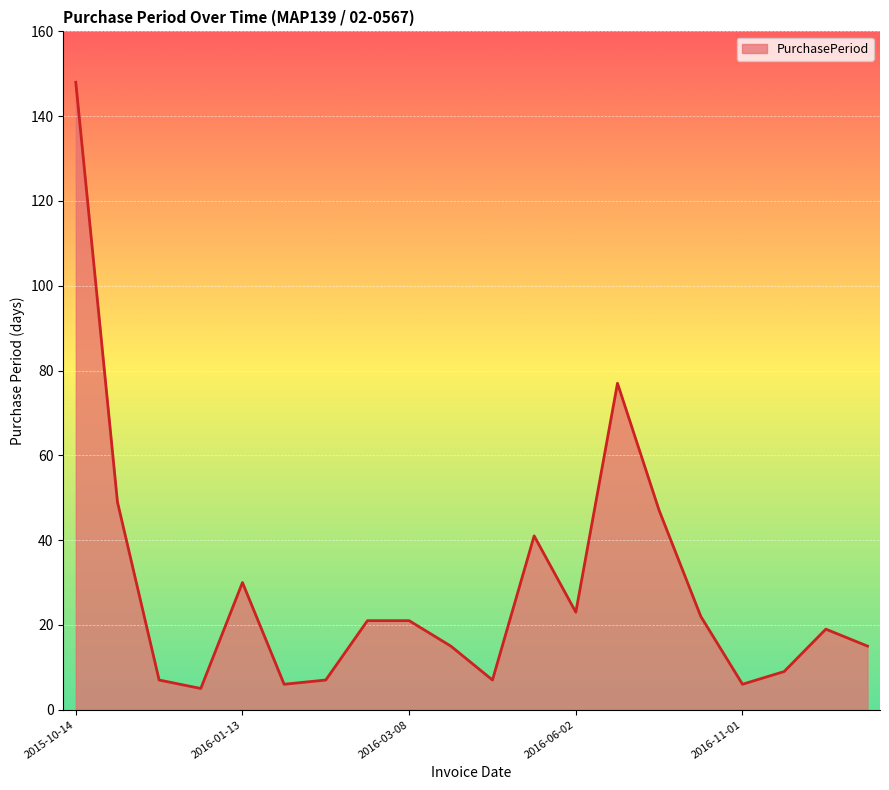

What is the greatest value displayed?

148